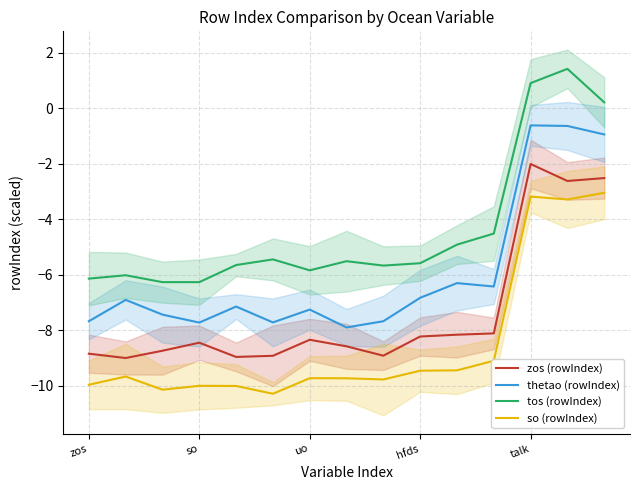

Count the number of categories in the chart.

15